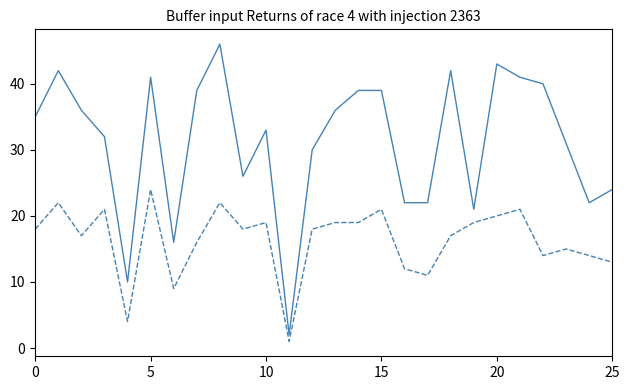

What is the greatest value displayed?

46